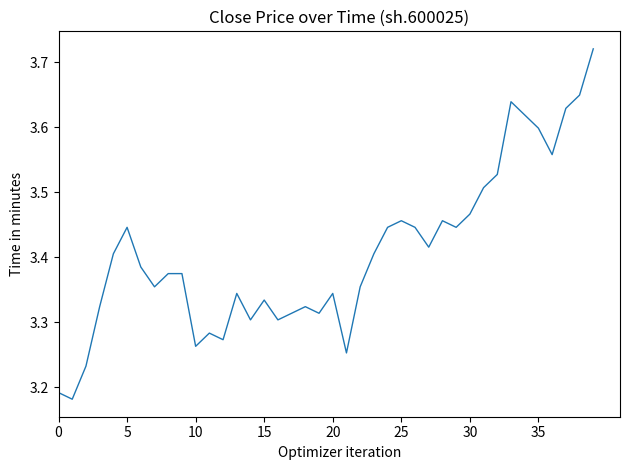

What is the difference between the maximum and minimum values?

0.5